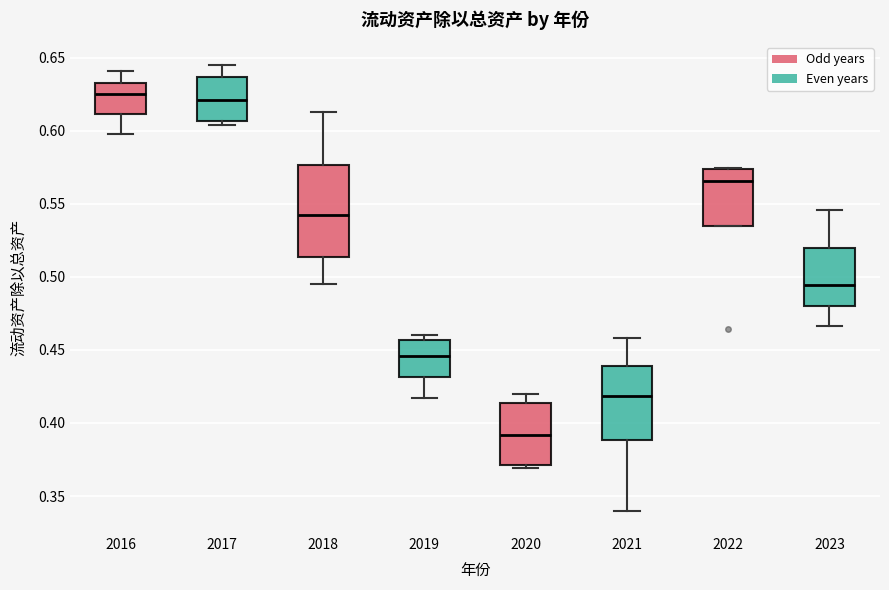

Where is the lower edge of the box at x = 2019 on the y-axis? The values are not printed on the chart, so give them approximately, as read against the axis.

0.430